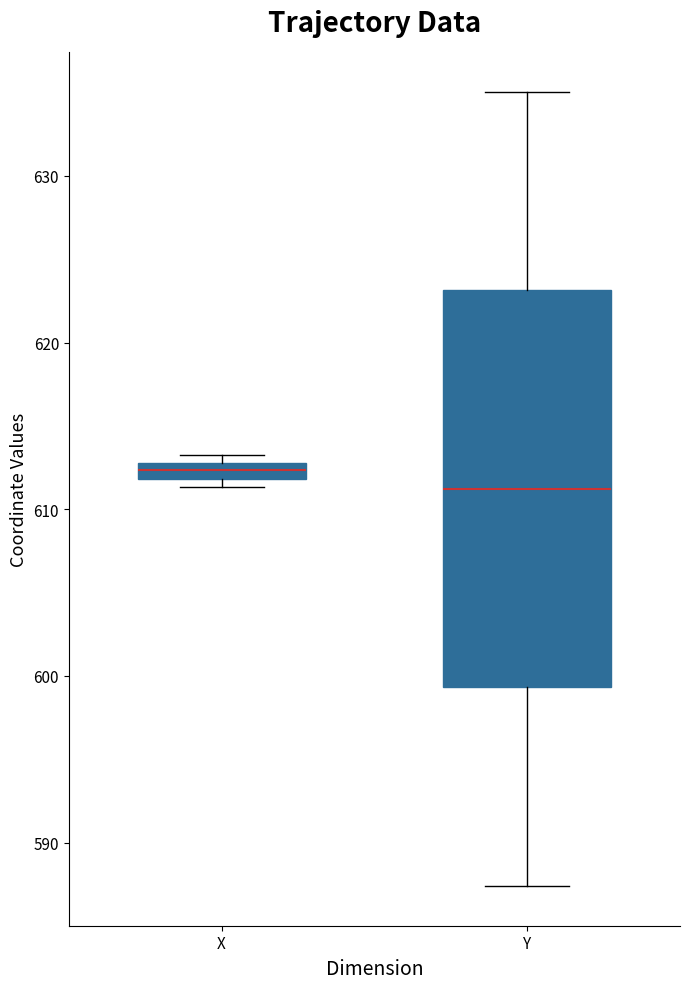

Where does the median line of the box for Y sit on the y-axis? The values are not printed on the chart, so give them approximately, as read against the axis.

611